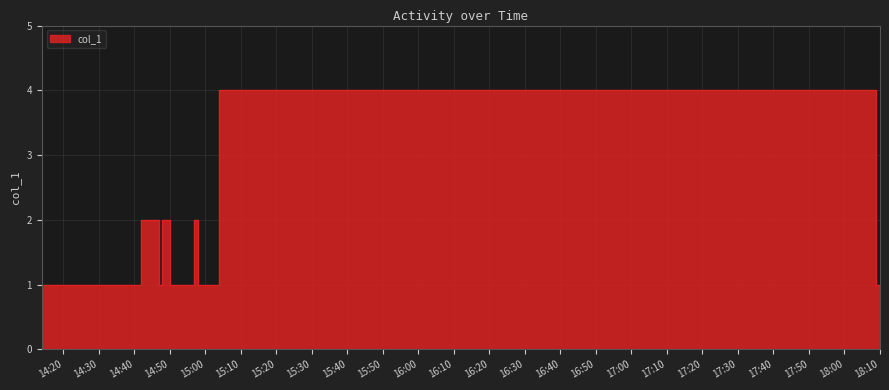

What is the value of the 1st point from the left?

1